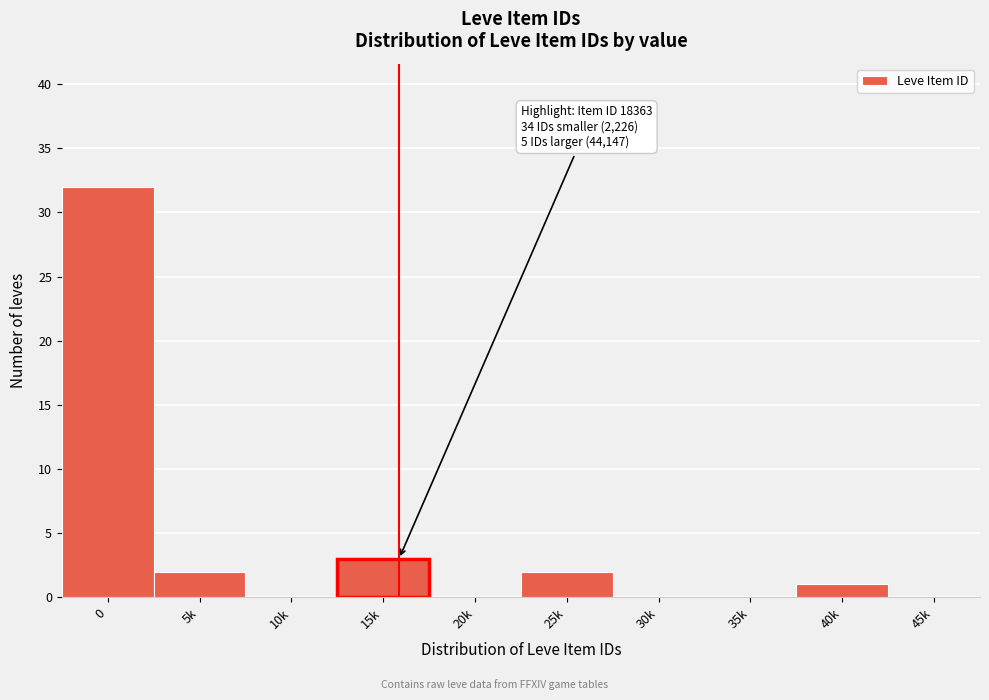

What is the greatest value displayed?

32